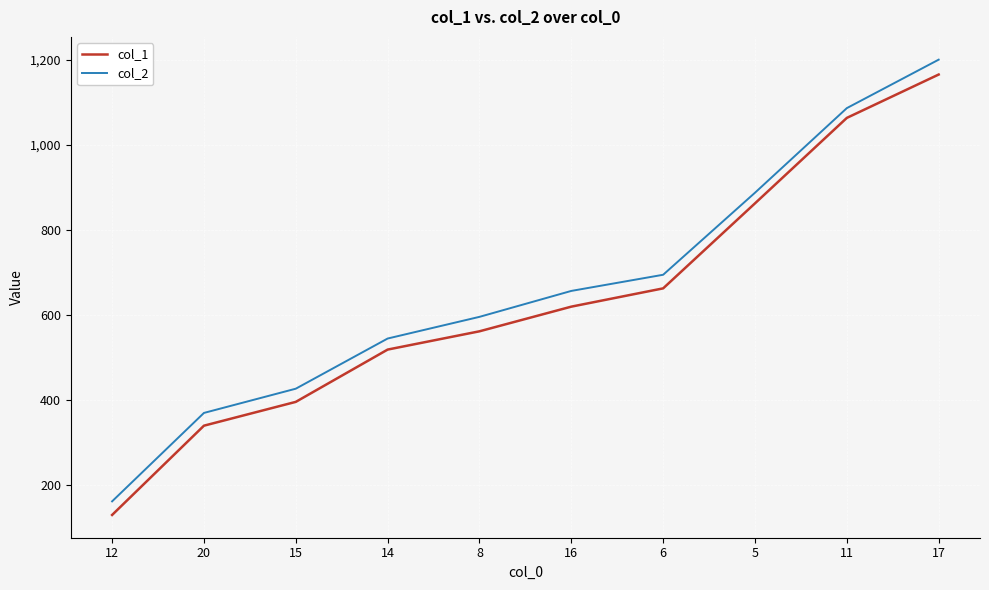

Which label corresponds to the largest value in the chart?

17